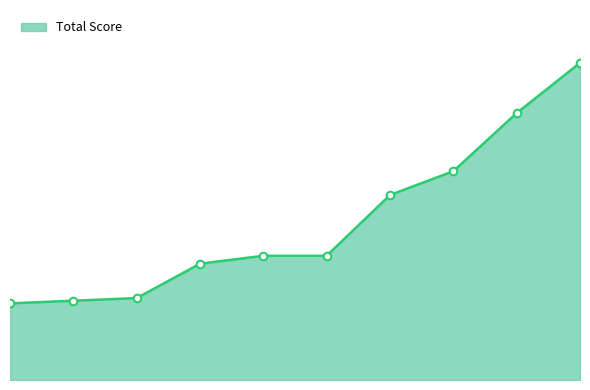

What is the change in value from 2 to 7?

+40